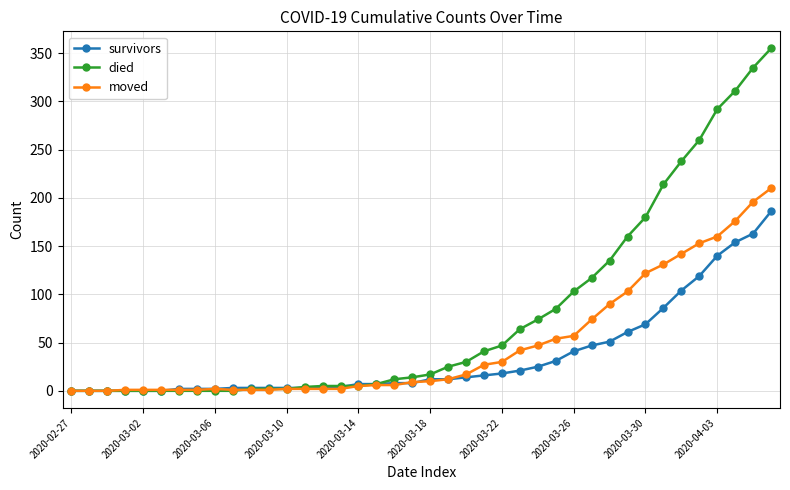

List the series in order of their overall mean, highest first.

died, moved, survivors